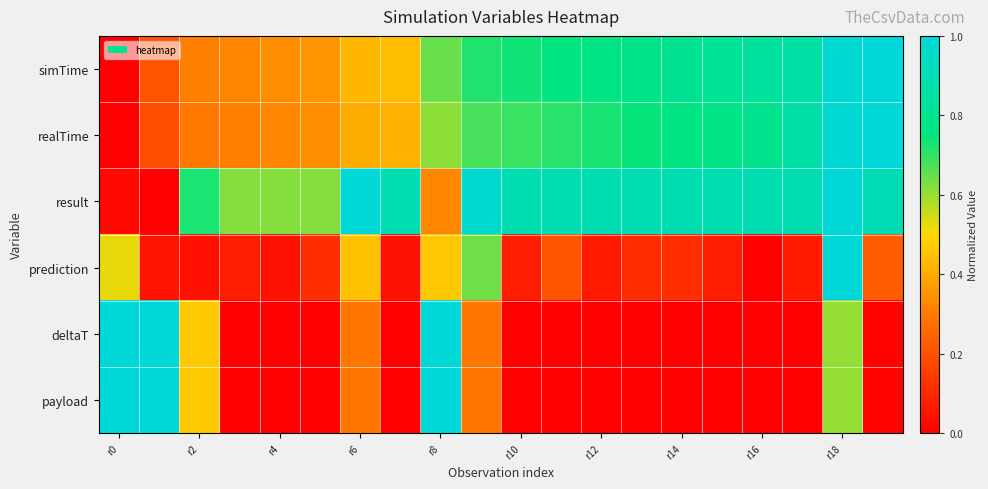

At which category is the sum across all series the highest?

r18